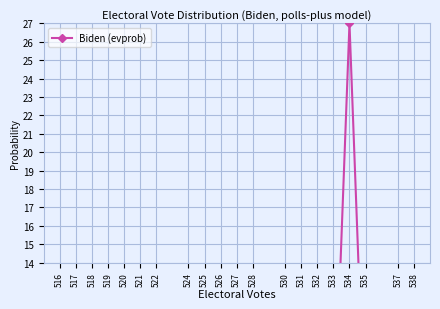

How many points are higher than both their immediate neighbors (excluding endpoints)?

6